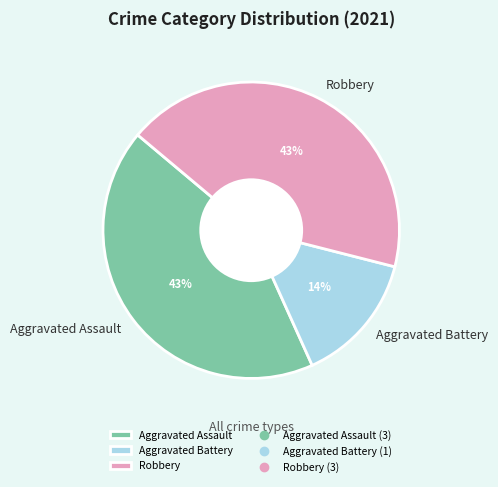

Is the sum of Aggravated Assault and Aggravated Battery greater than half?

Yes